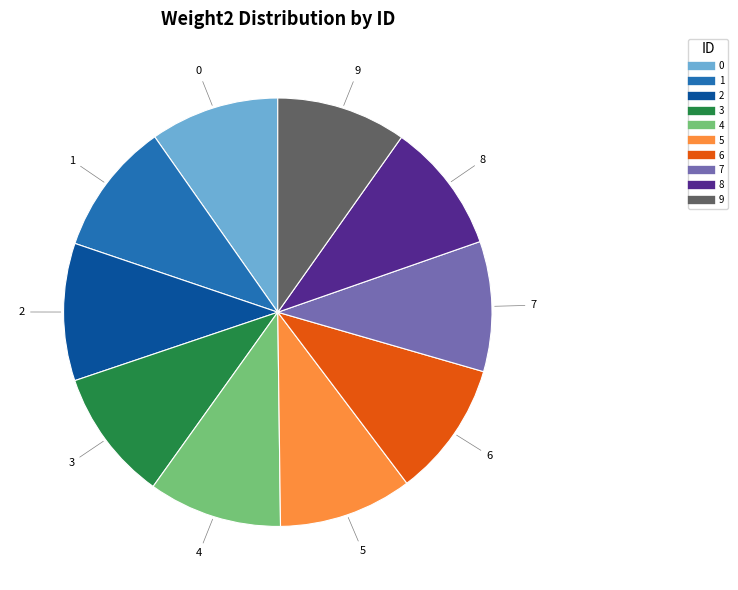

Does 4 represent more than half of the total?

No